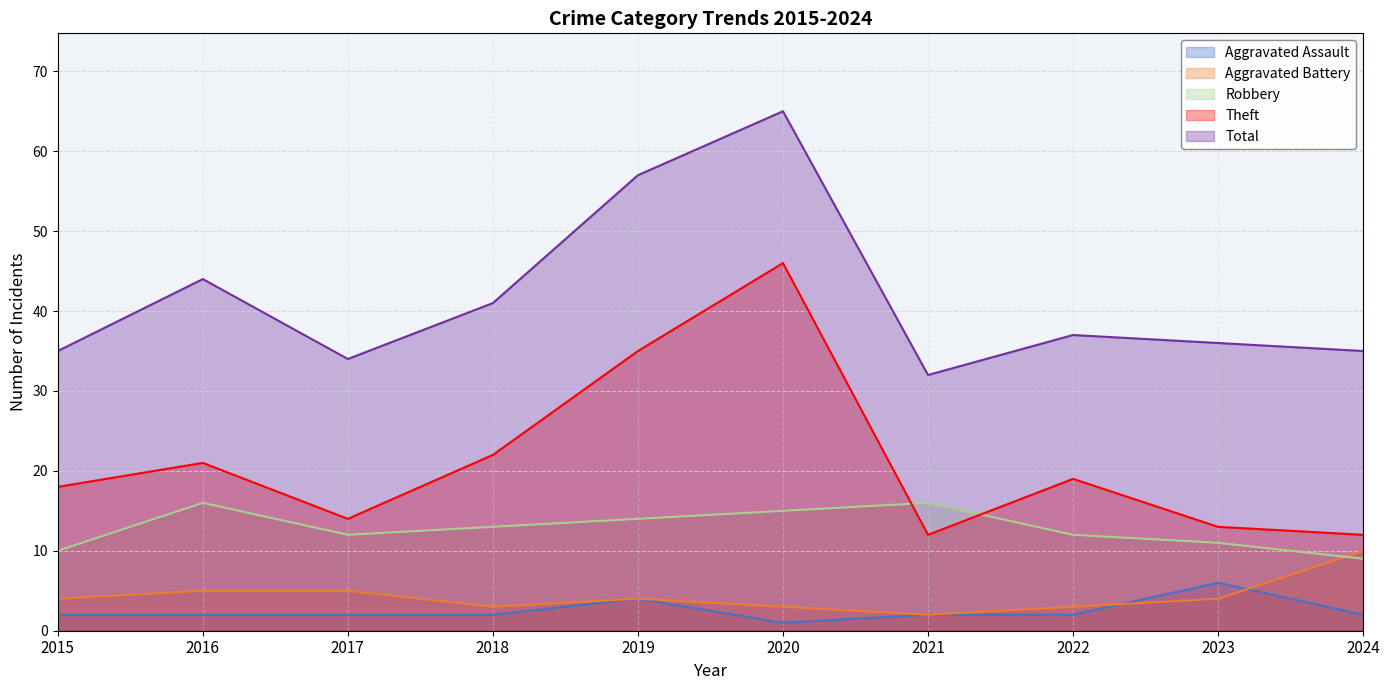

Reading right to left, transcribe all the data shown in this chart.

Aggravated Assault: 2	6	2	2	1	4	2	2	2	2
Aggravated Battery: 10	4	3	2	3	4	3	5	5	4
Robbery: 9	11	12	16	15	14	13	12	16	10
Theft: 12	13	19	12	46	35	22	14	21	18
Total: 35	36	37	32	65	57	41	34	44	35